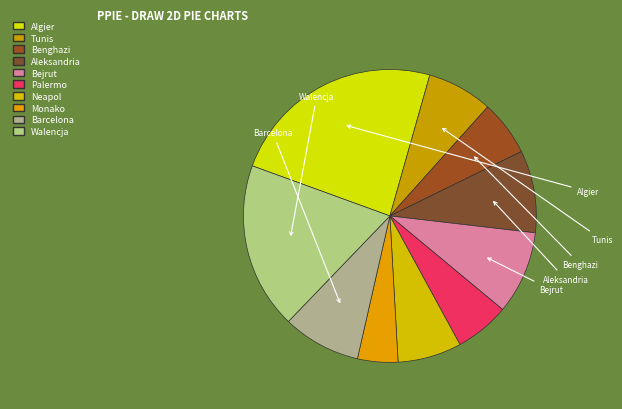

Which category has the biggest portion of the pie?

Algier